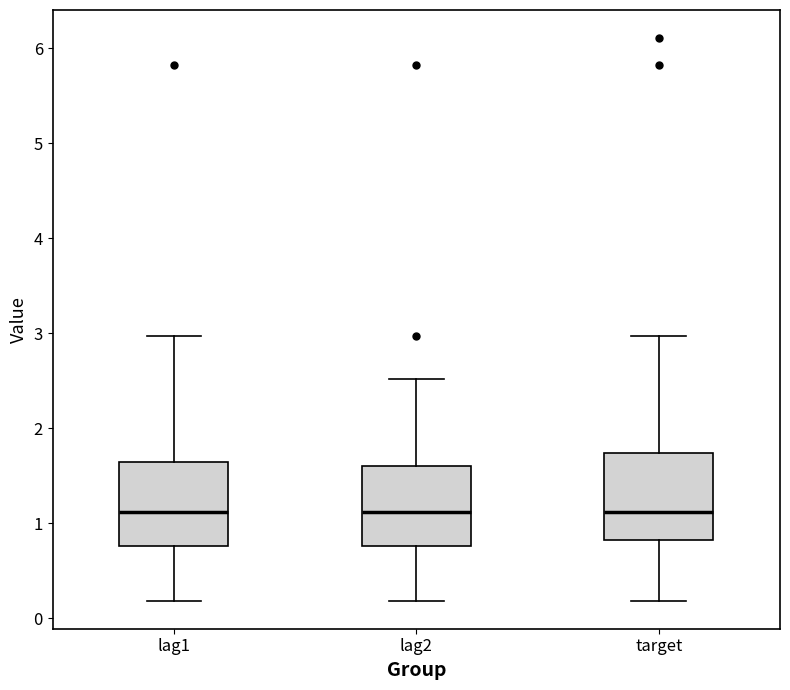

Reading left to right, transcribe this box plot: for each box, give where its median line is, the range the box spans, and where its two whiskers end, as read against the y-axis. The values are not printed on the chart, so give them approximately, as read against the axis.

lag1: median 1.1, box 0.8 to 1.6, whiskers 0.2 to 3.0
lag2: median 1.1, box 0.8 to 1.6, whiskers 0.2 to 2.5
target: median 1.1, box 0.8 to 1.7, whiskers 0.2 to 3.0